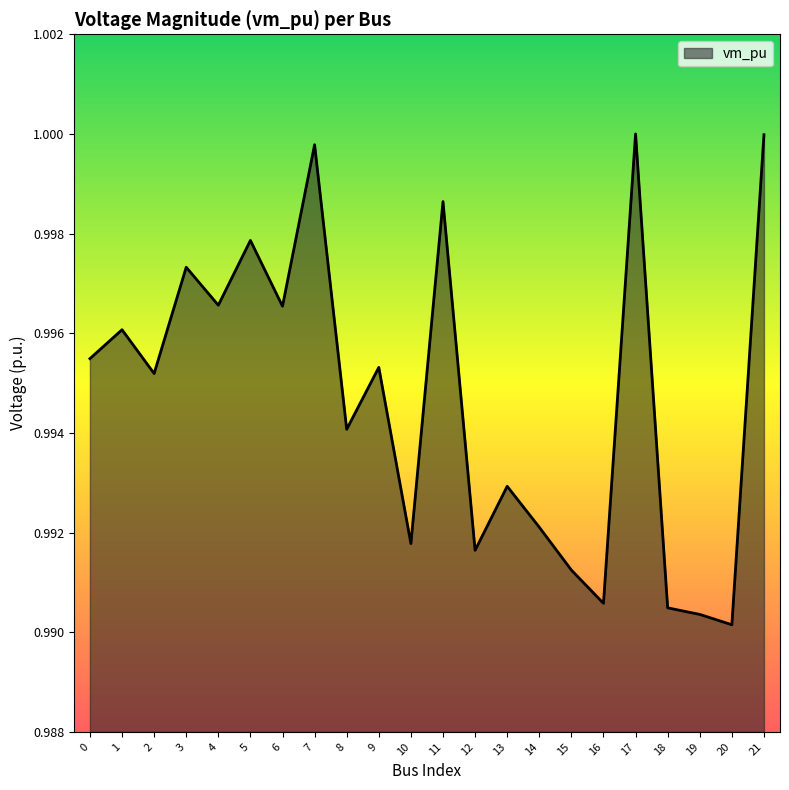

The chart shows a value of 0.4 at 12. True or false?

False